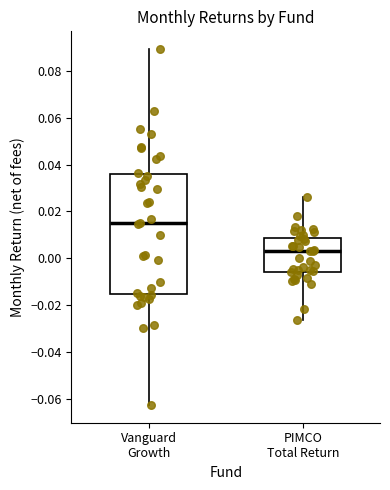

Where does the lower whisker of the box for Vanguard Growth end on the y-axis? The values are not printed on the chart, so give them approximately, as read against the axis.

-0.062